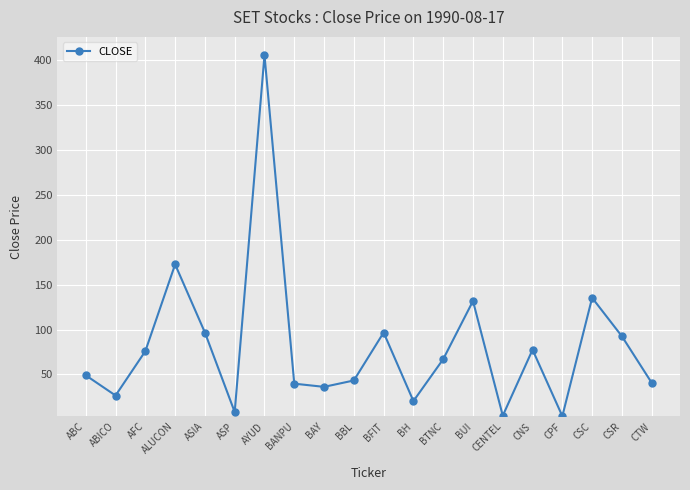

The value at BBL is 43.3. True or false?

True